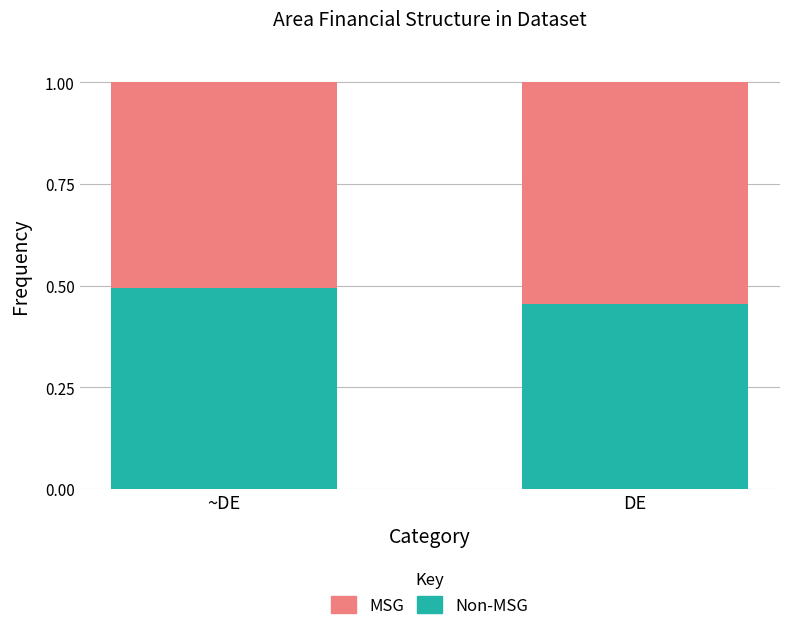

What is the total value across all series at ~DE?

1.0